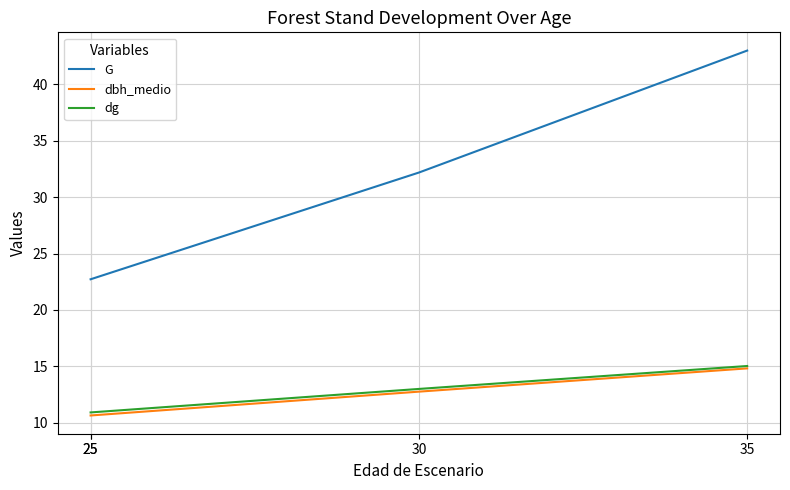

At which label does dbh_medio first exceed 12?

30